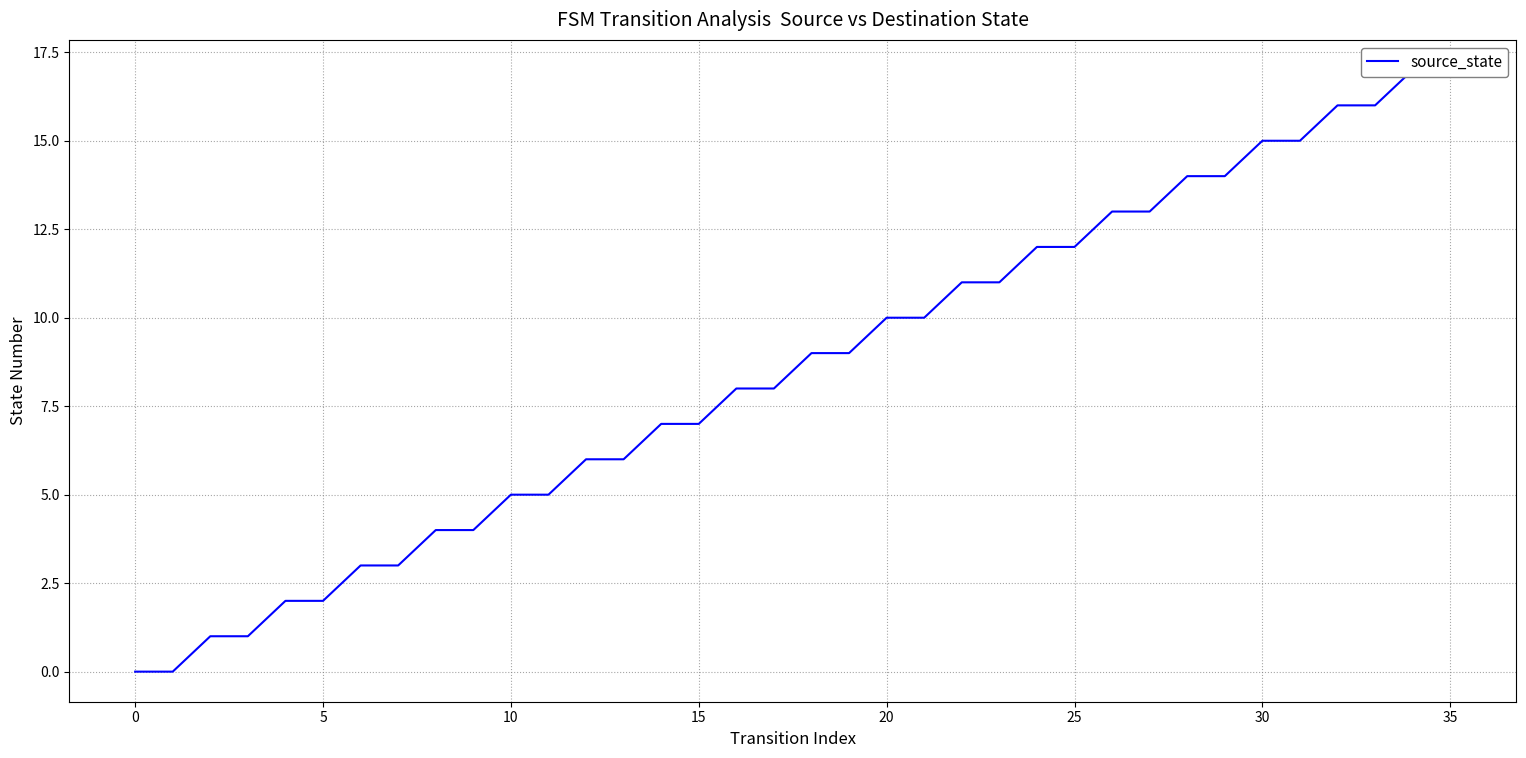

The value at 0 is 6. True or false?

False